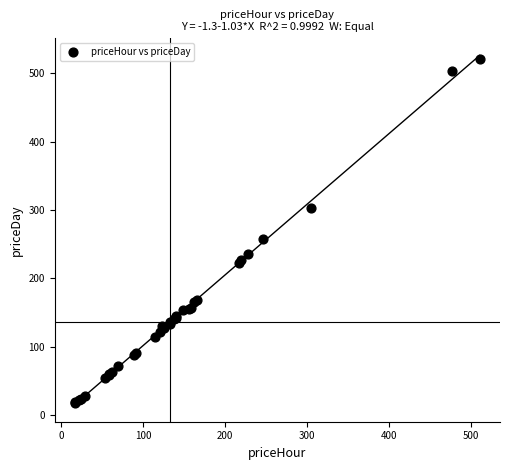

What Y value in the scatter plot is closest to 269?

257.5